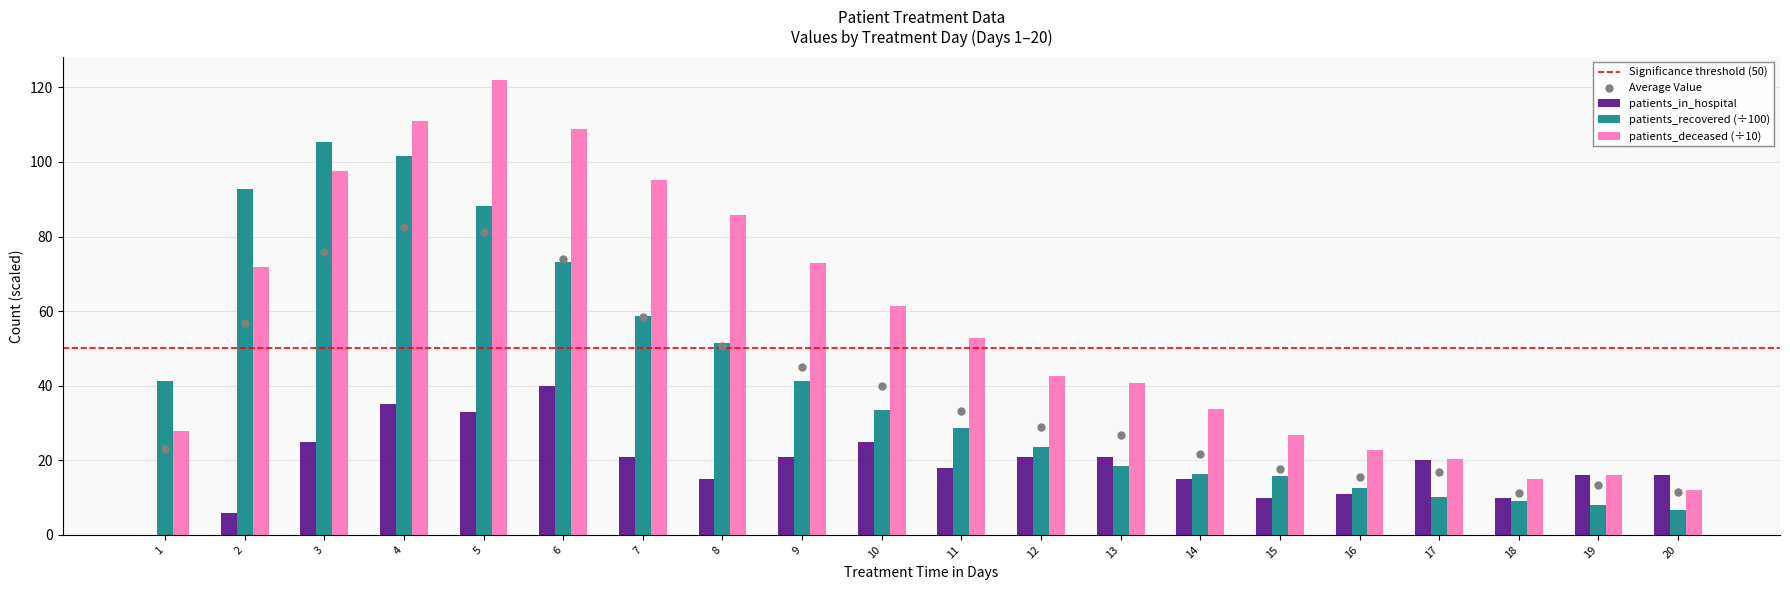

What are all the series names shown in the legend?

patients_in_hospital, patients_recovered, patients_deceased